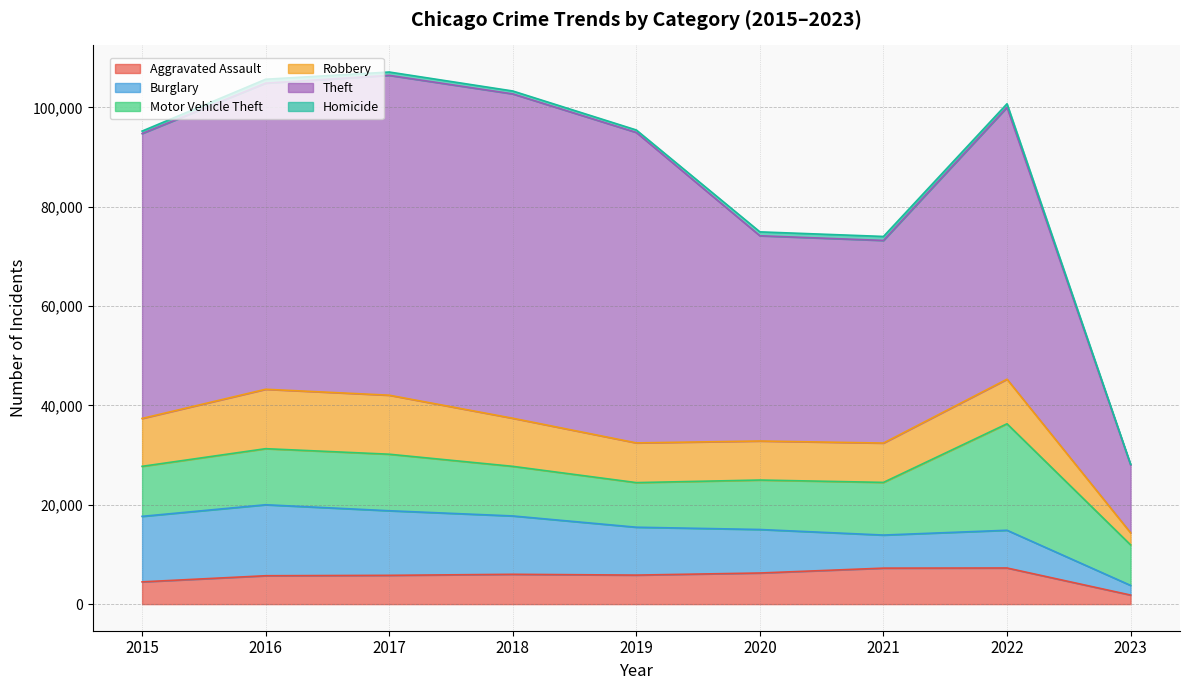

In Homicide, how many points are higher than both neighbors (excluding endpoints)?

2